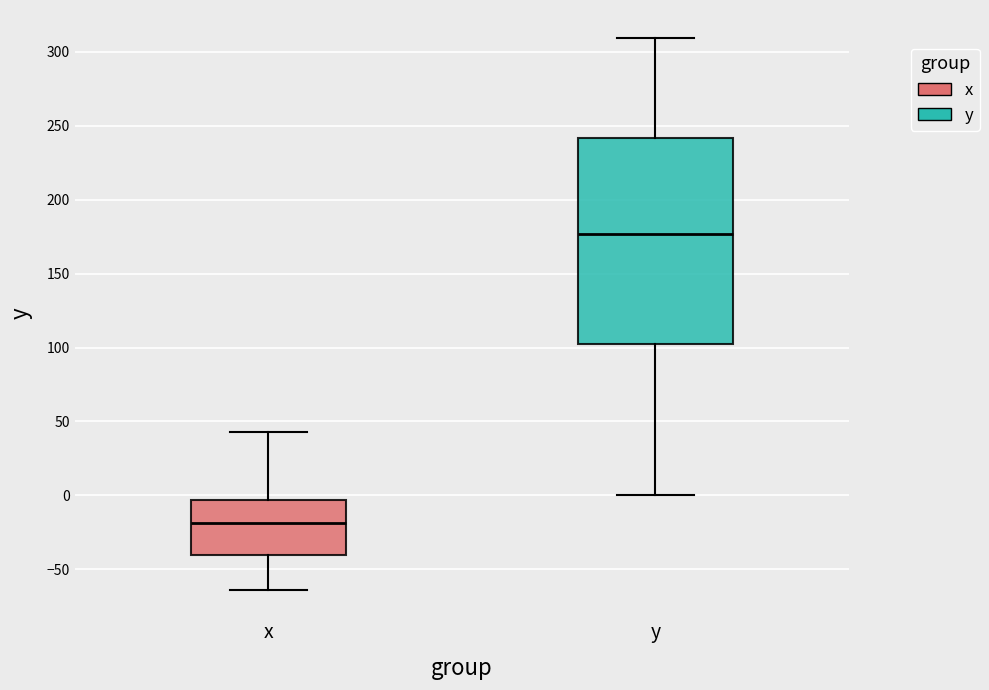

Which box has the highest median line?

y